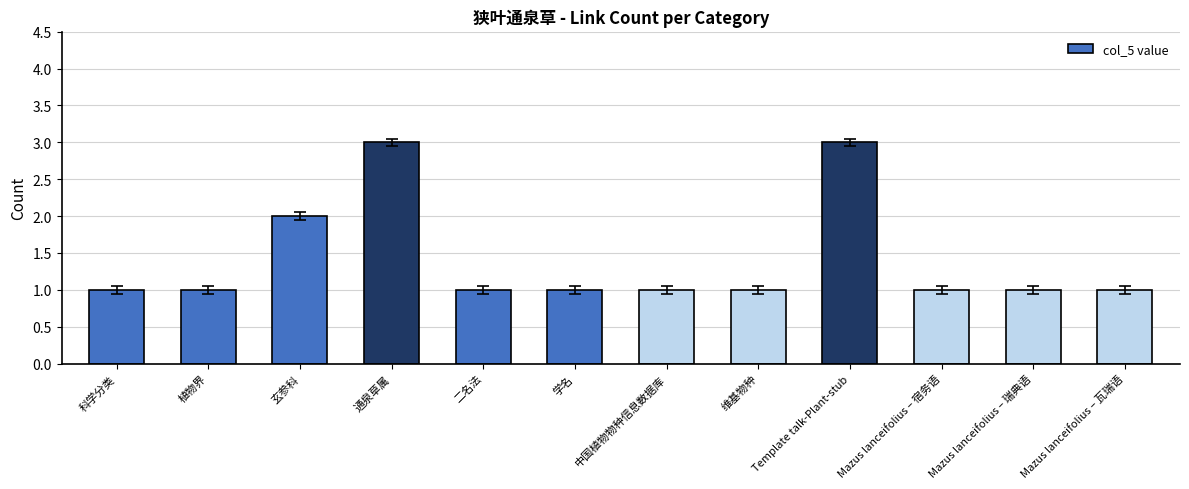

Reading left to right, list all the values displayed in this chart.

科学分类=1	植物界=1	玄参科=2	通泉草属=3	二名法=1	学名=1	中国植物物种信息数据库=1	维基物种=1	Template talk-Plant-stub=3	Mazus lanceifolius – 宿务语=1	Mazus lanceifolius – 瑞典语=1	Mazus lanceifolius – 瓦瑞语=1